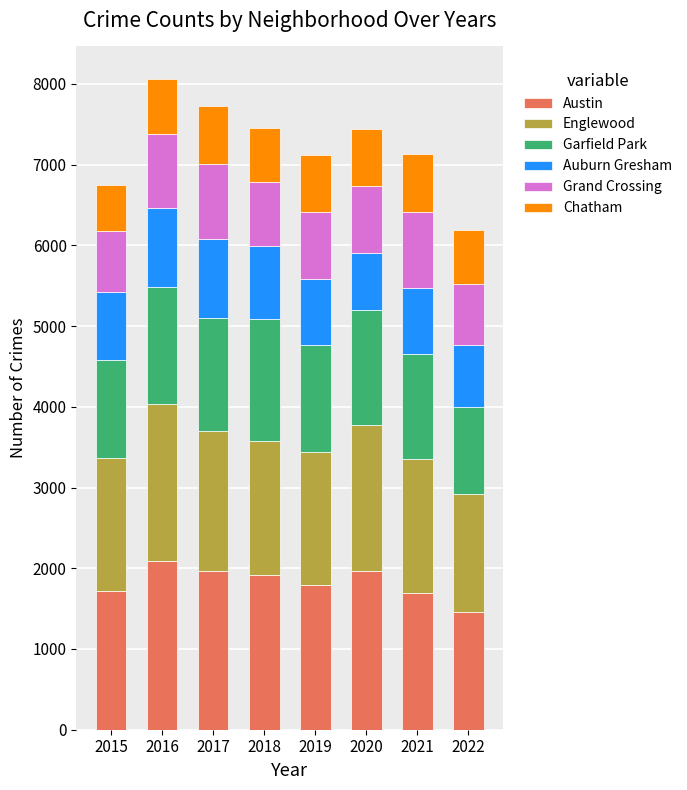

Which category has the lowest value in the Austin series?

2022